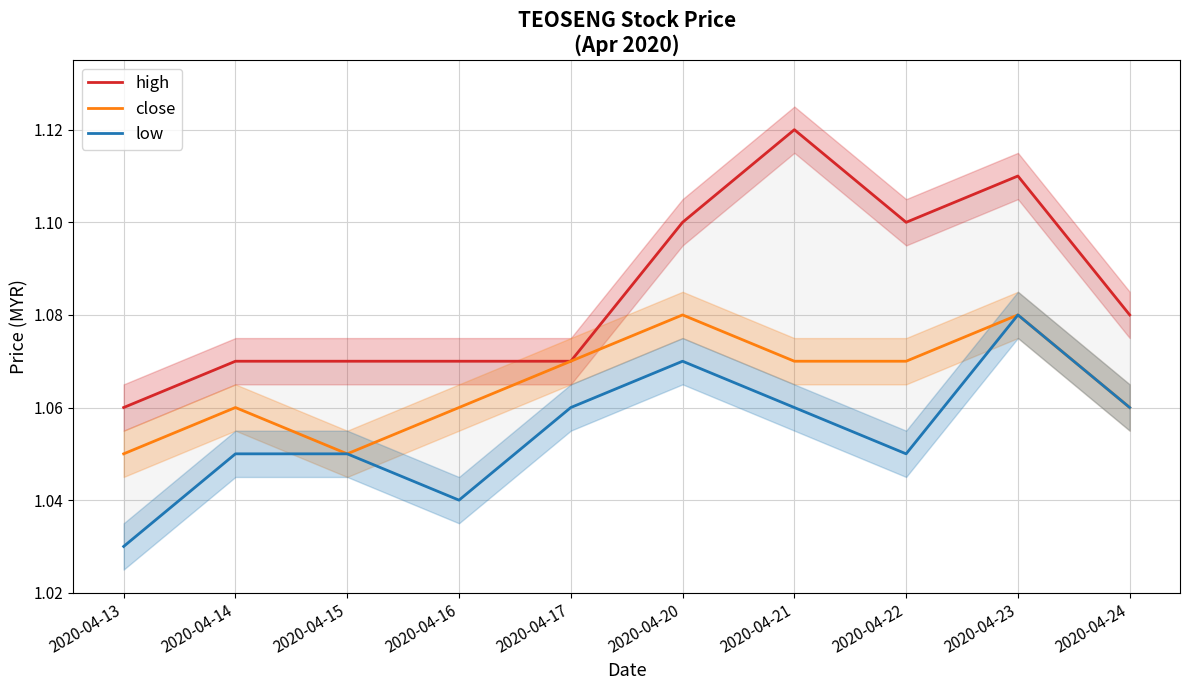

True or false: high has a value of 1.1 at 2020-04-14.

True